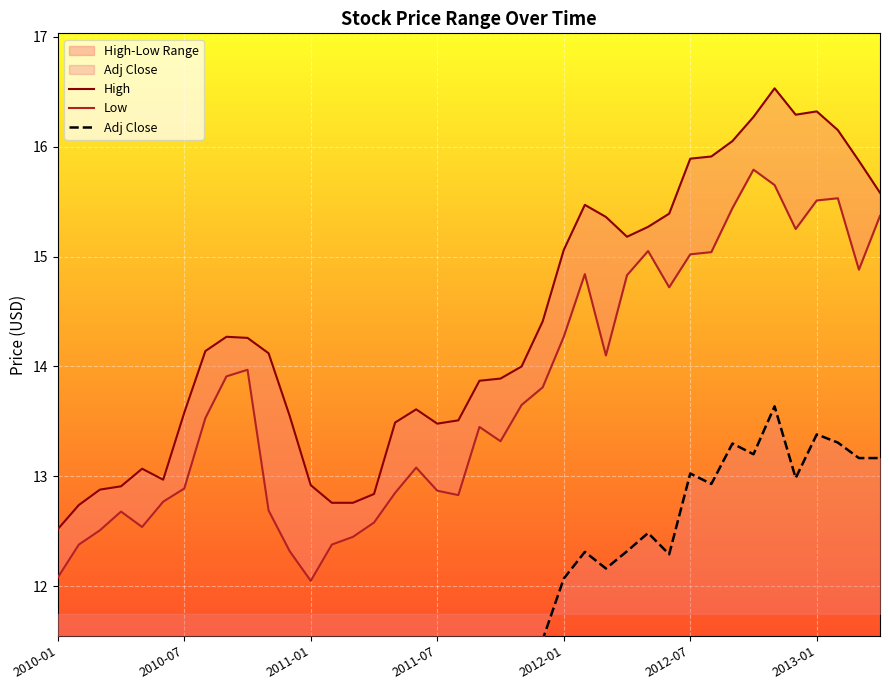

Which series changed the most between 2011-07 and 2013-01?

High